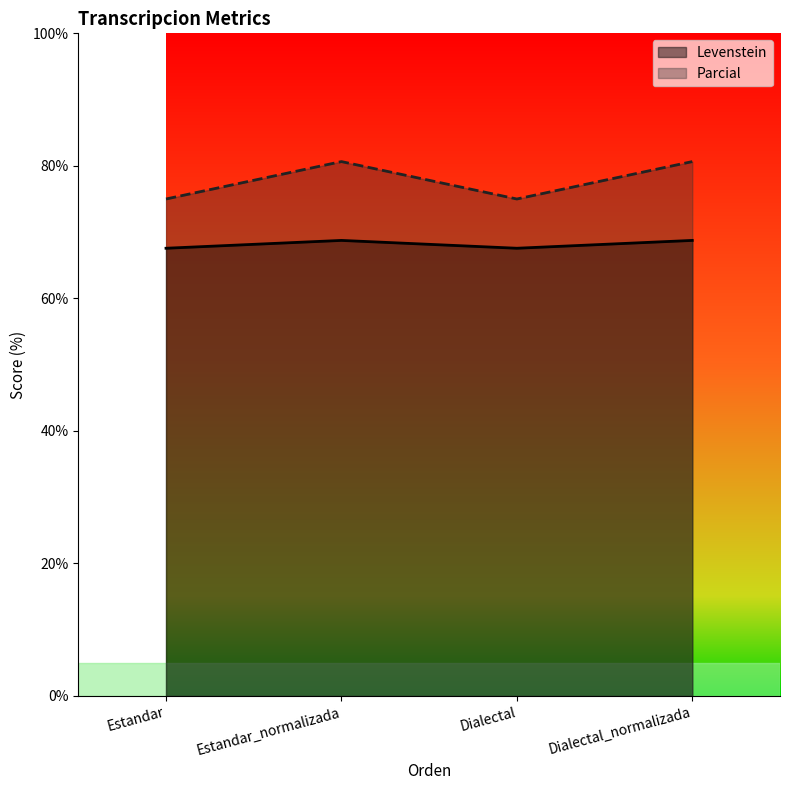

Does the chart have visible grid lines?

No